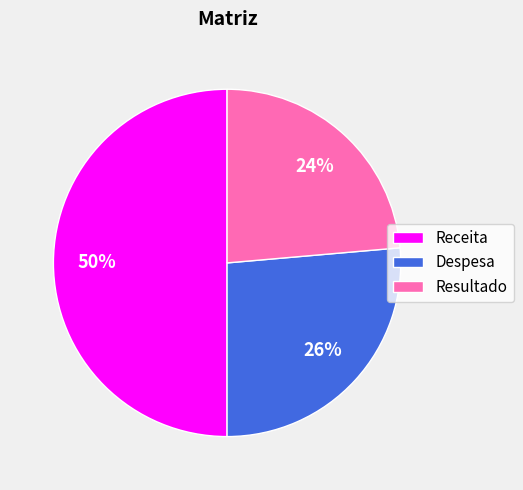

To the nearest percent, what is the average slice percentage?

33%